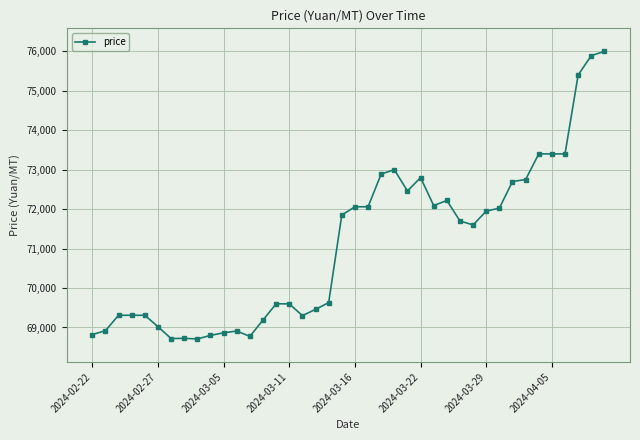

True or false: there are more than 0 points higher than both neighbors.

True